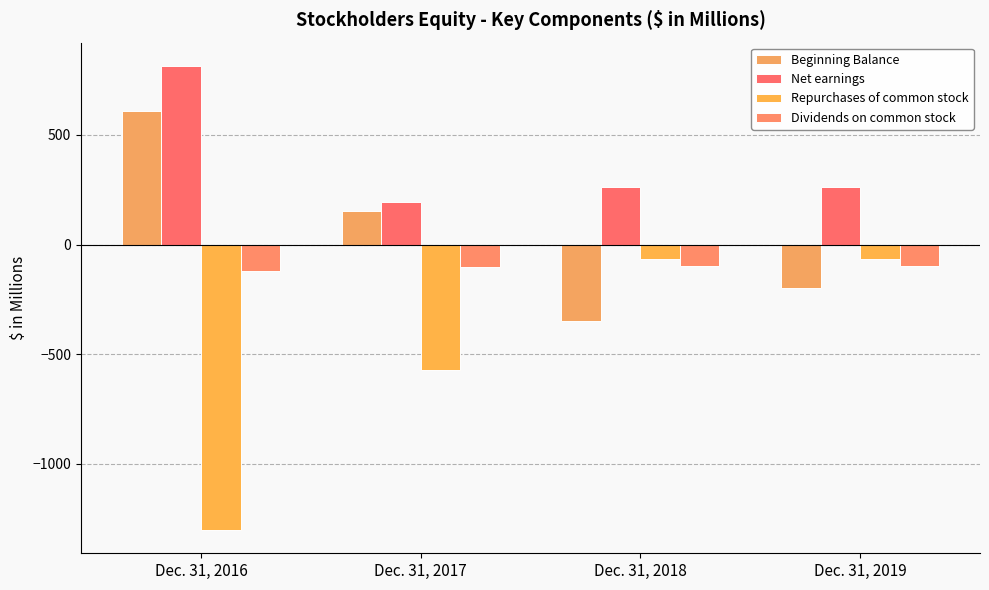

List the series in order of their peak value, highest first.

Net earnings, Beginning Balance, Repurchases of common stock, Dividends on common stock